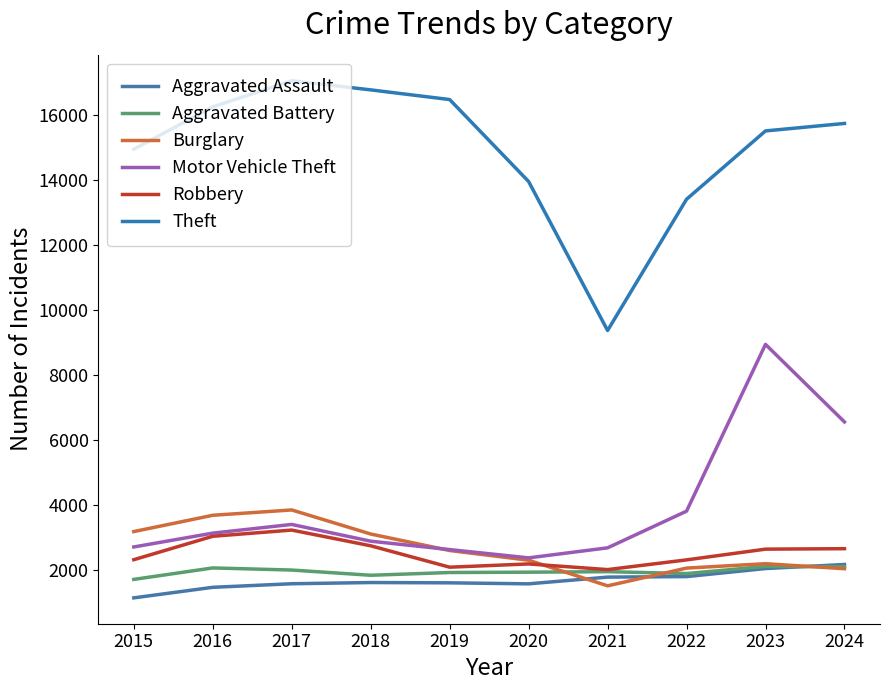

Reading right to left, extract all data points from this chart.

Aggravated Assault: 2155	2030	1782	1766	1559	1590	1599	1562	1452	1127
Aggravated Battery: 2088	2095	1876	1934	1918	1908	1823	1984	2049	1696
Burglary: 2025	2179	2044	1498	2287	2586	3094	3835	3671	3169
Motor Vehicle Theft: 6547	8936	3798	2668	2359	2614	2873	3389	3121	2695
Robbery: 2642	2628	2297	1998	2172	2072	2731	3215	3024	2303
Theft: 15741	15511	13406	9363	13952	16477	16775	17058	16251	14948